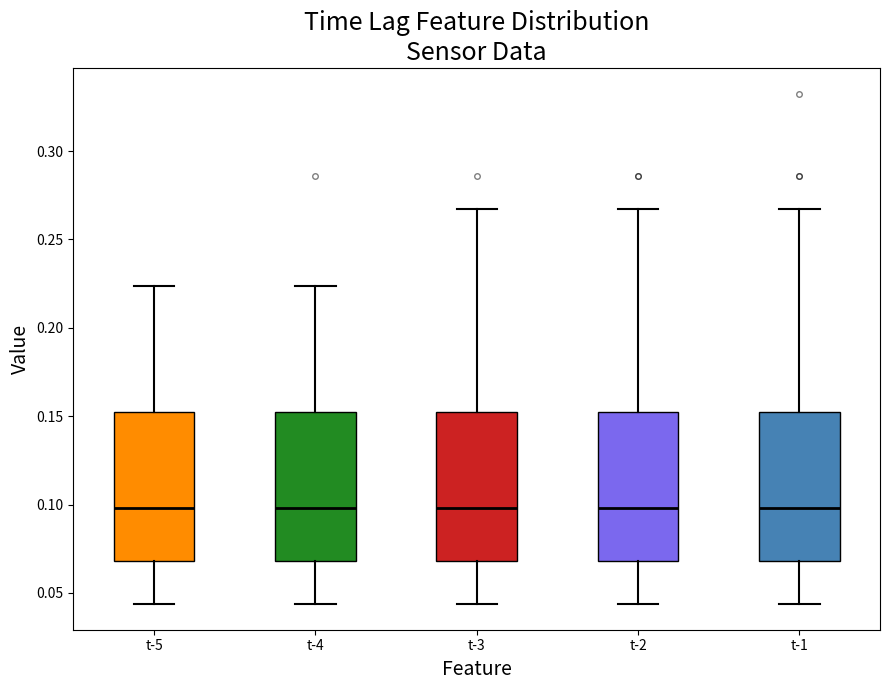

Reading left to right, read every box against the y-axis: the position of its median line, the range the box covers, and the ends of its whiskers. The values are not printed on the chart, so give them approximately, as read against the axis.

t-5: median 0.100, box 0.070 to 0.155, whiskers 0.045 to 0.225
t-4: median 0.100, box 0.070 to 0.155, whiskers 0.045 to 0.225
t-3: median 0.100, box 0.070 to 0.155, whiskers 0.045 to 0.265
t-2: median 0.100, box 0.070 to 0.155, whiskers 0.045 to 0.265
t-1: median 0.100, box 0.070 to 0.155, whiskers 0.045 to 0.265